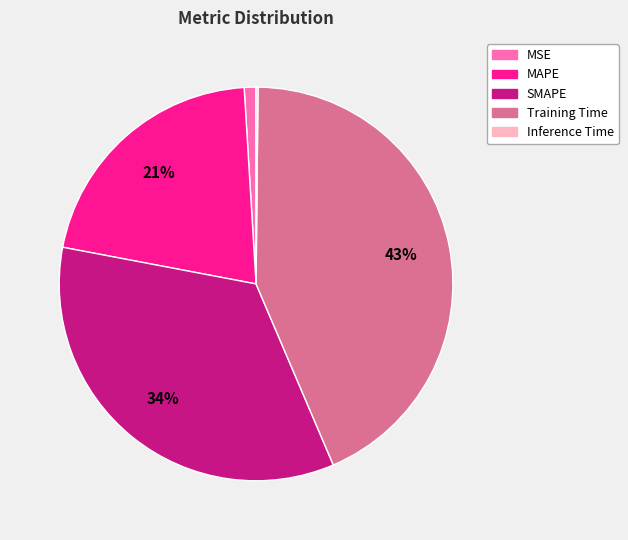

Is it true that SMAPE is 34% of the pie?

True